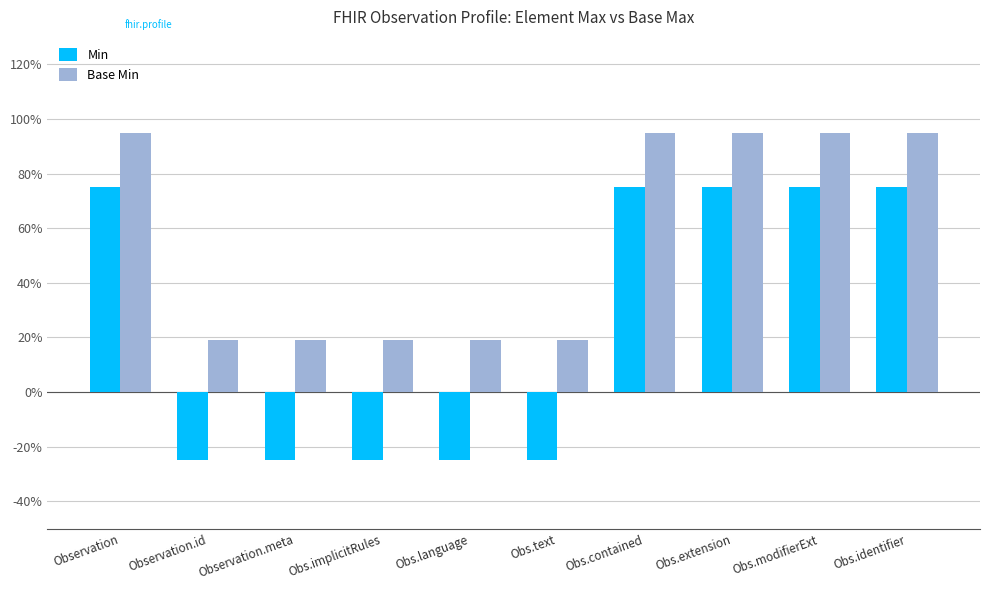

Which series has the largest total across all categories?

Base Min